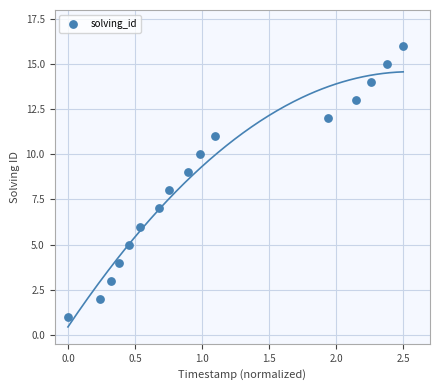

What is the range of Y values (max minus min)?

15